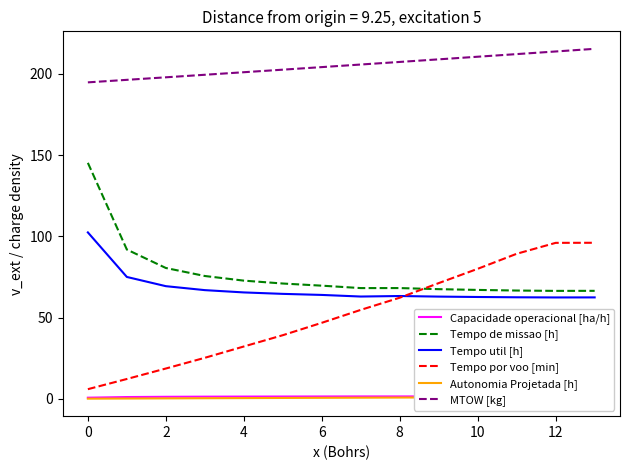

True or false: MTOW [kg] and Tempo por voo [min] cross at least once.

False